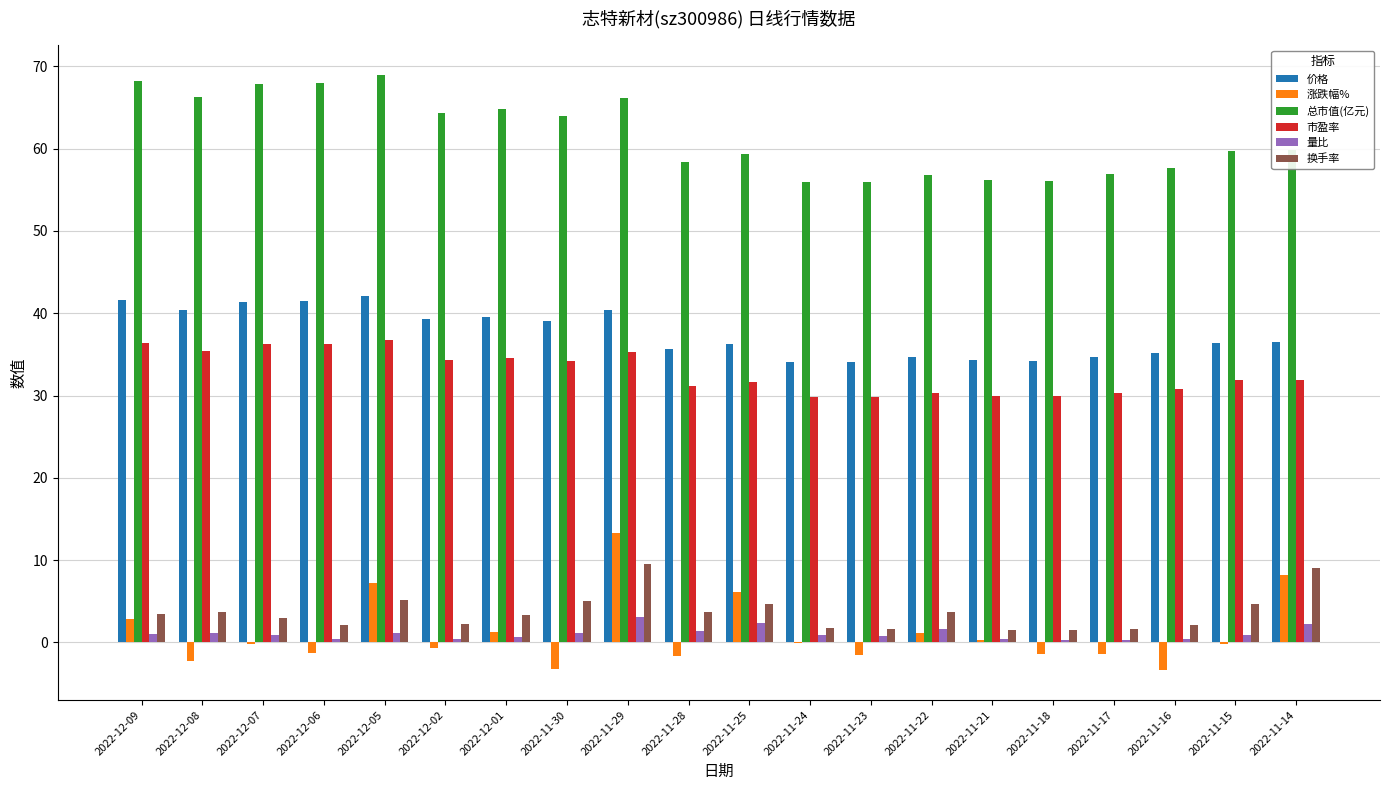

Which category has the highest value across all series?

2022-12-05